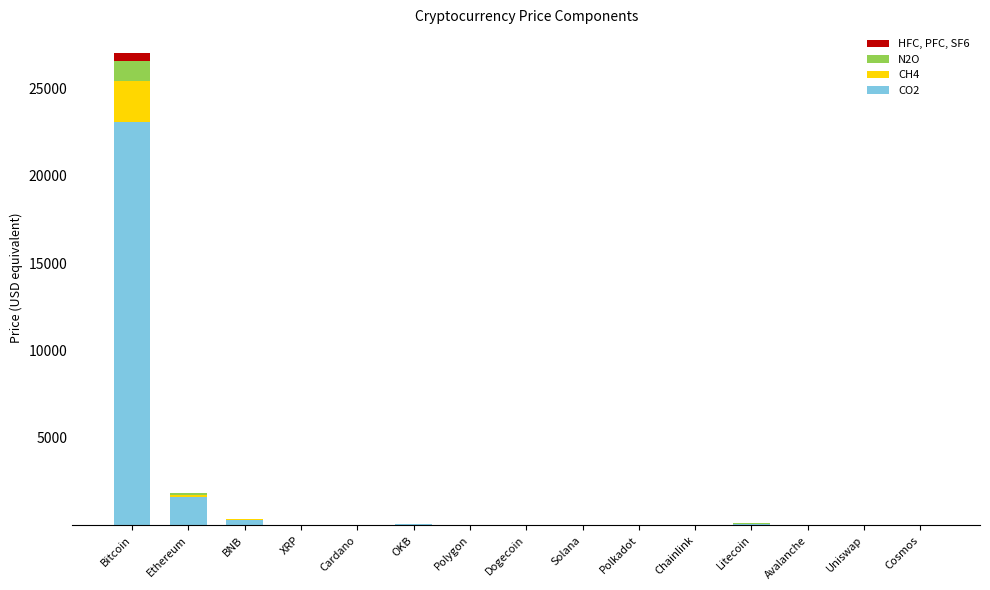

At which category is the sum across all series the highest?

Bitcoin